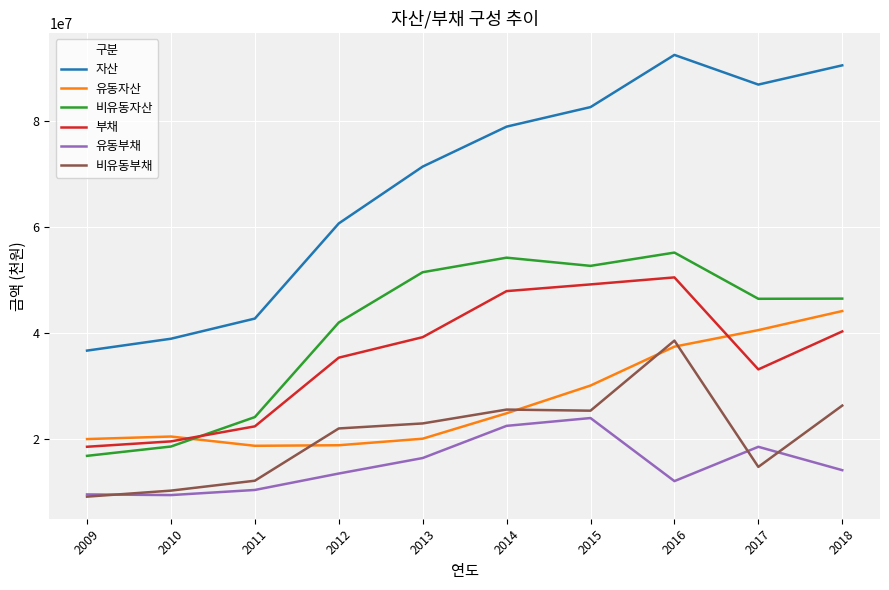

True or false: 유동부채 has a value of 2524226 at 2011.

False